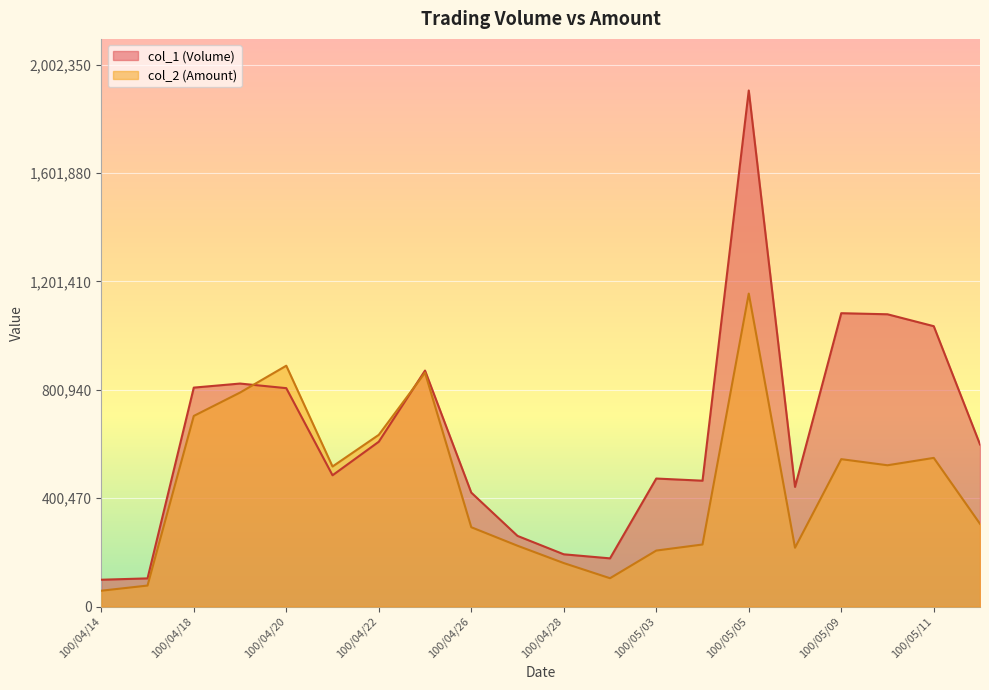

How many intersections are there between col_2 (Amount) and col_1 (Volume)?

2